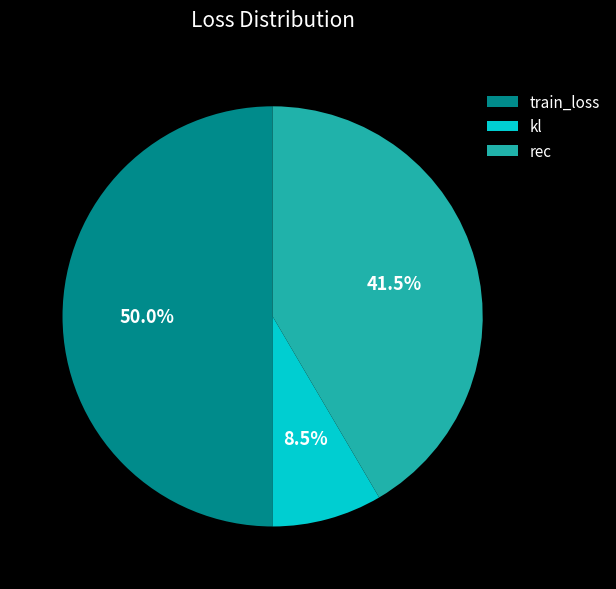

How many segments does this pie chart have?

3